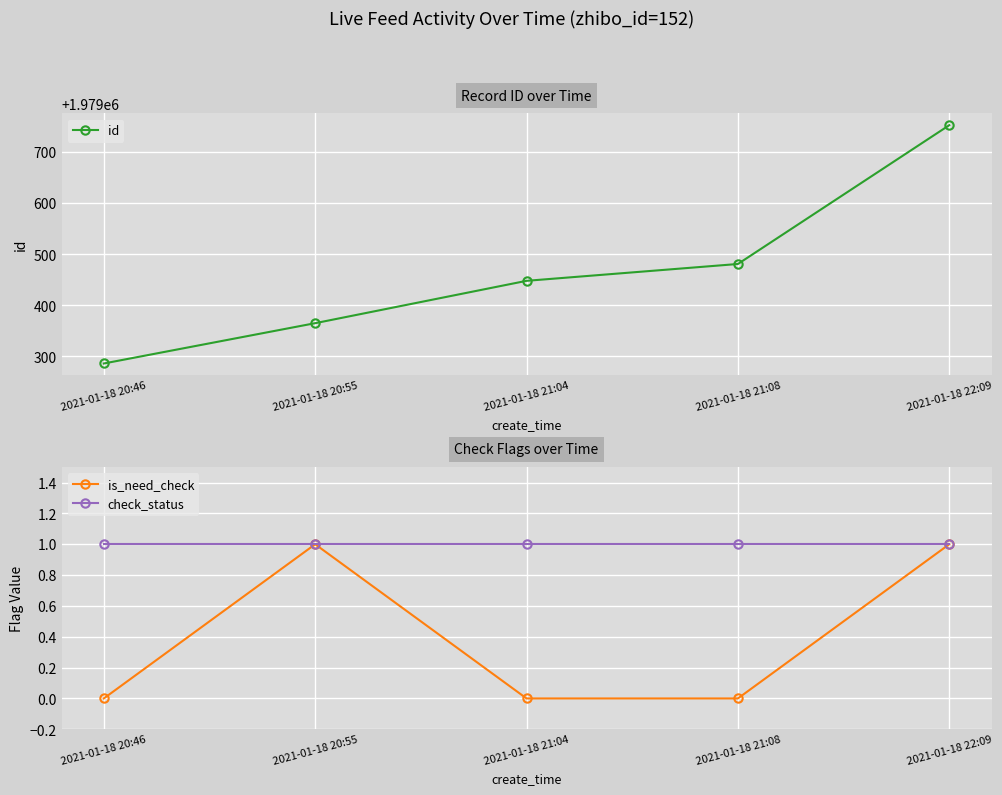

At which label is check_status closest to 1?

2021-01-18 20:46